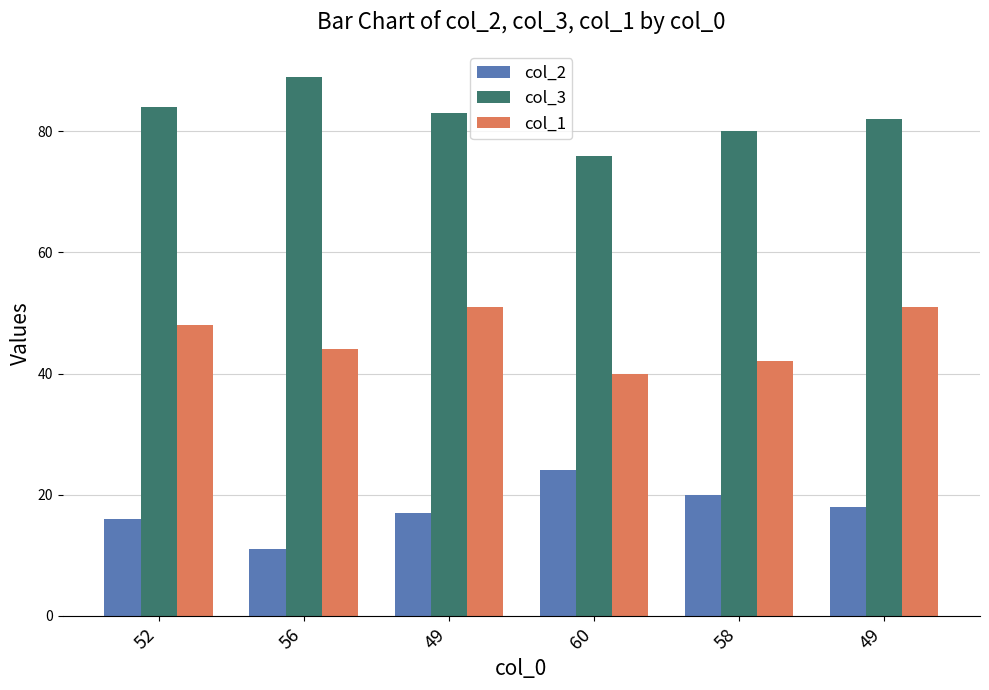

The value of col_2 at 56 is 11. True or false?

True